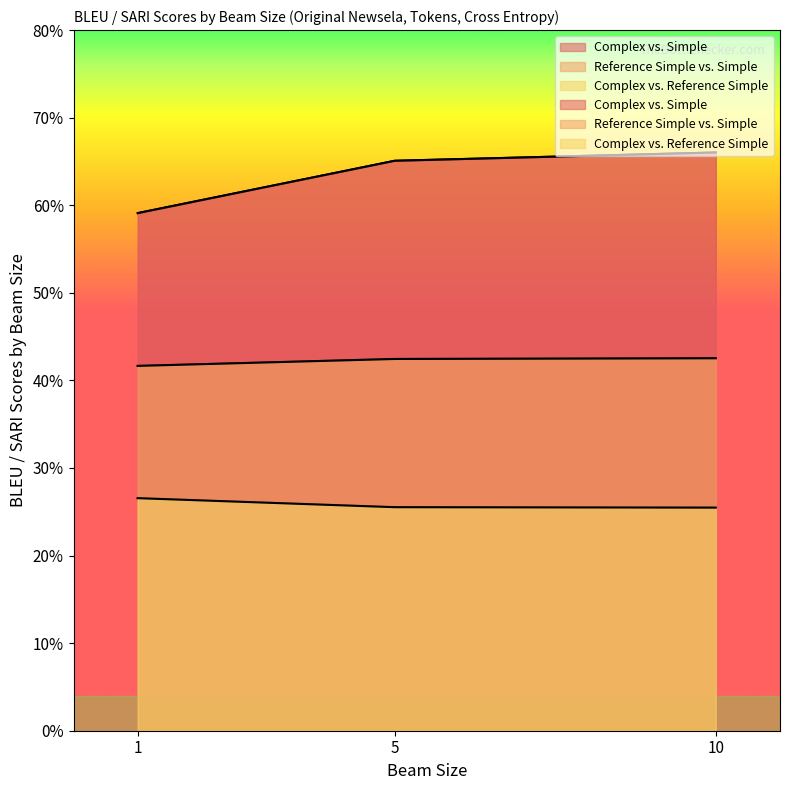

List the series in order of their overall mean, highest first.

Complex vs. Simple, Reference Simple vs. Simple, Complex vs. Reference Simple